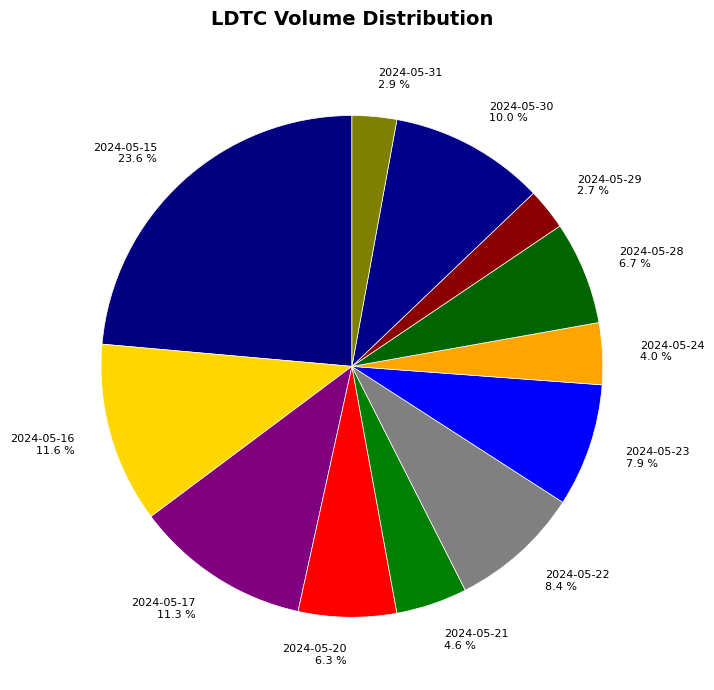

What percentage is NOT represented by 2024-05-22?

91.6%